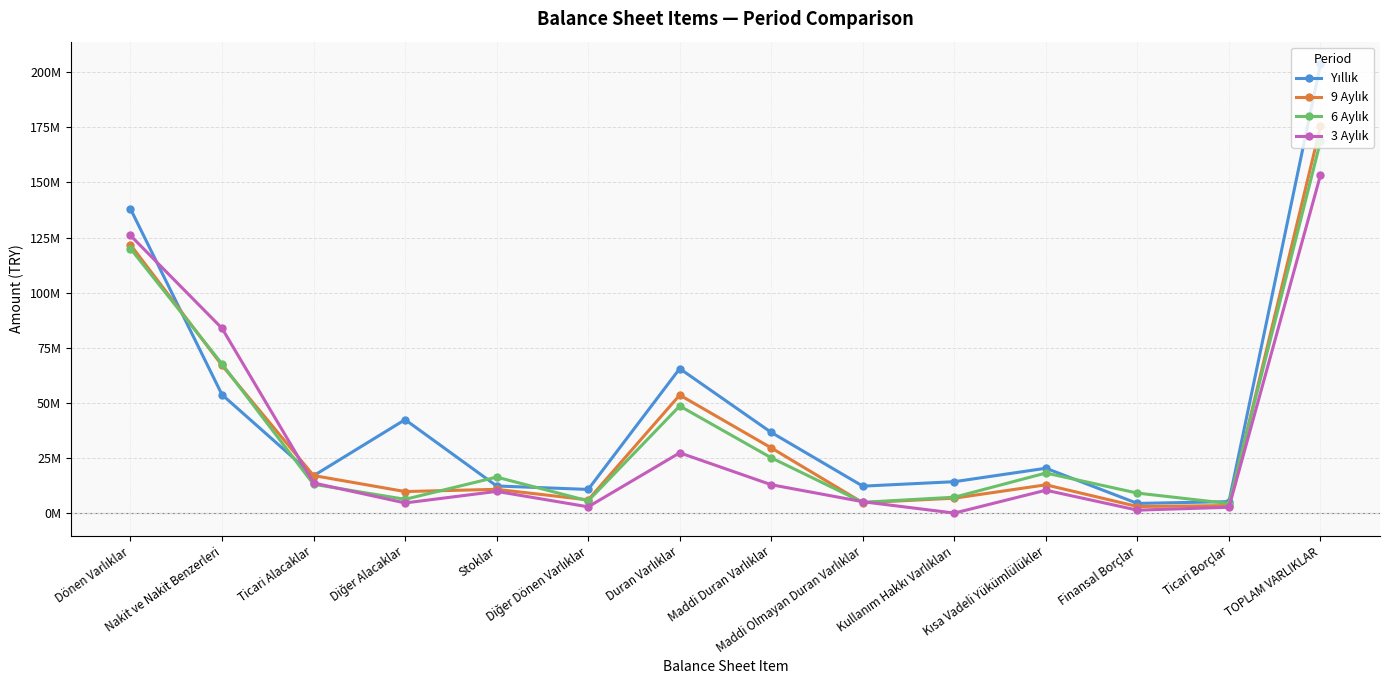

What is the average value of the Yıllık series?

45521459